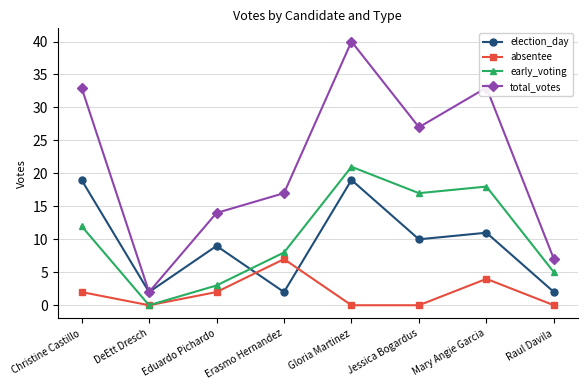

How many lines are shown in the chart?

4